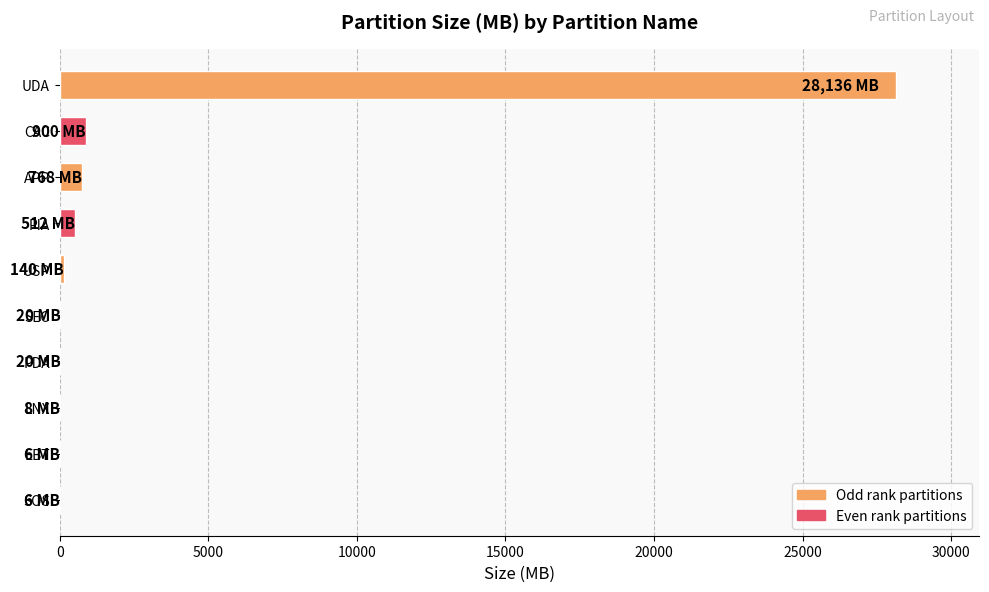

Which has a higher value, UDA or EBT?

UDA